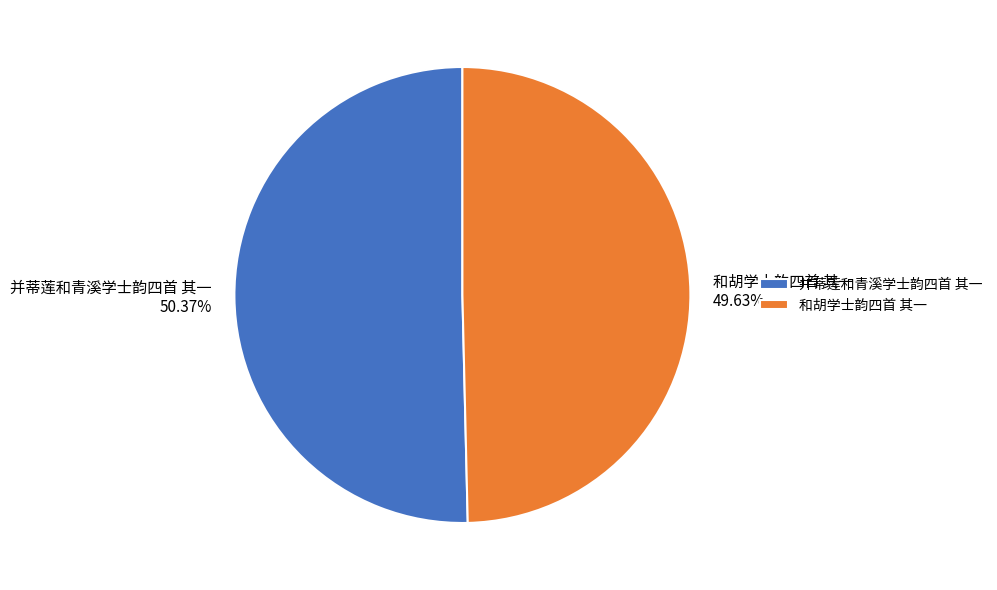

Count the number of slices in the pie.

2